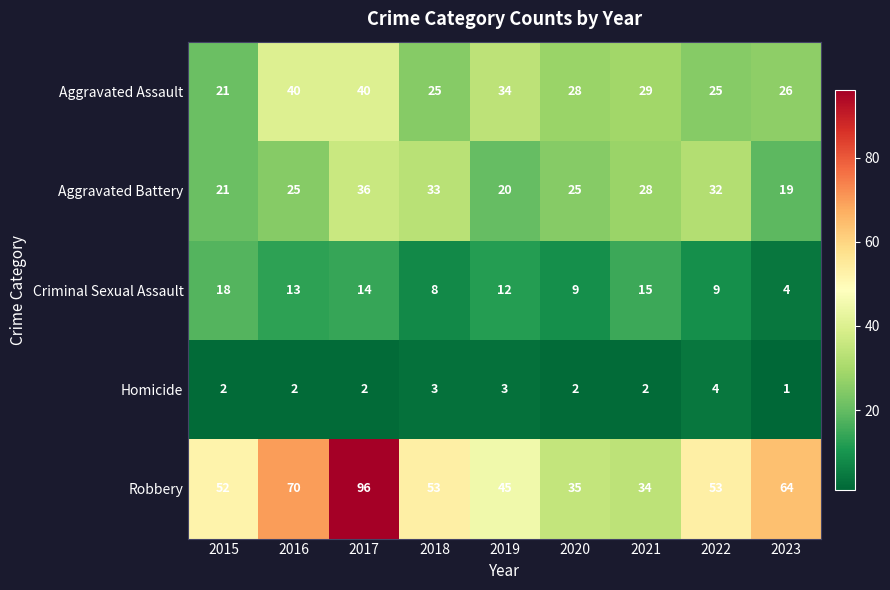

The value of Robbery at 2022 is 16. True or false?

False